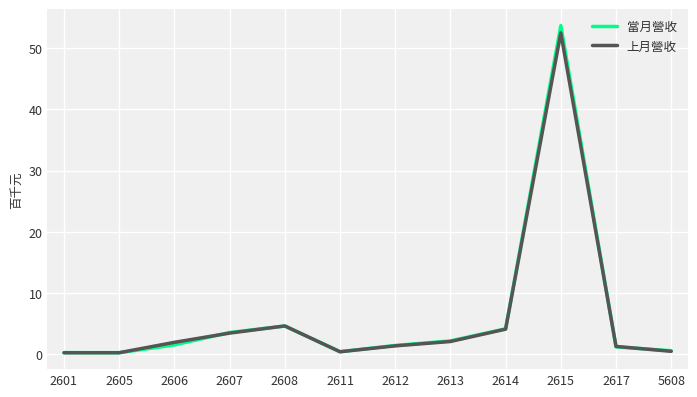

What is the maximum value for 當月營收?

53.7